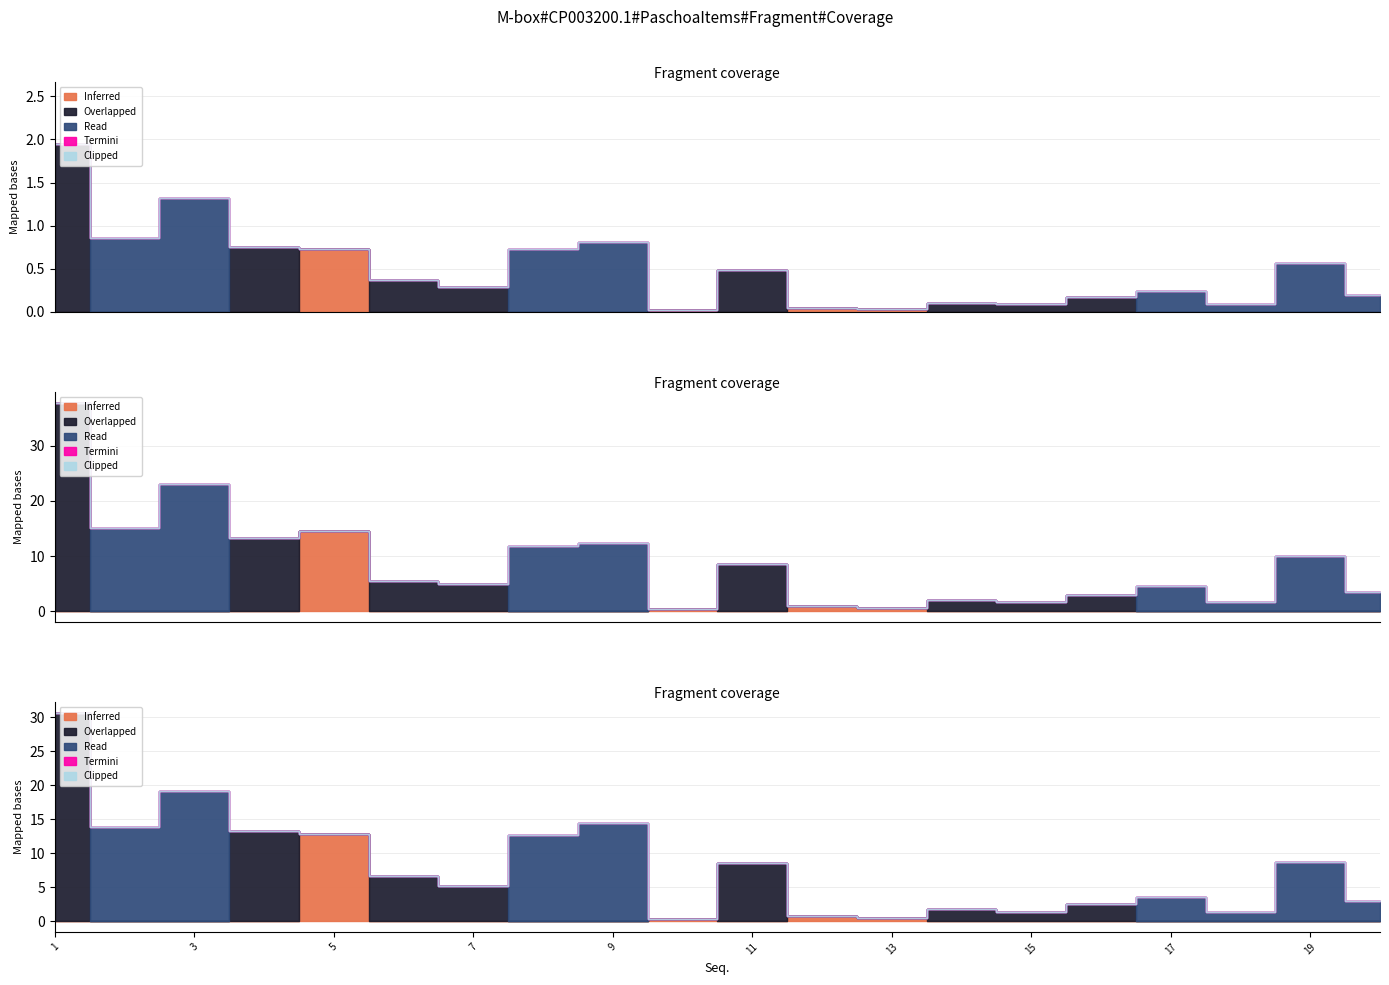

Which series has the widest spread of values?

Overlapped